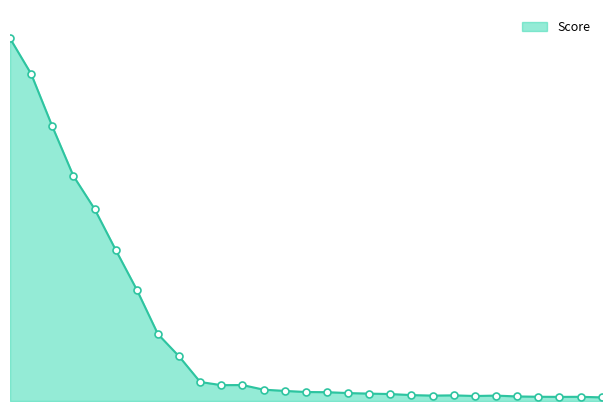

Is this an area chart (filled region under the line)?

Yes